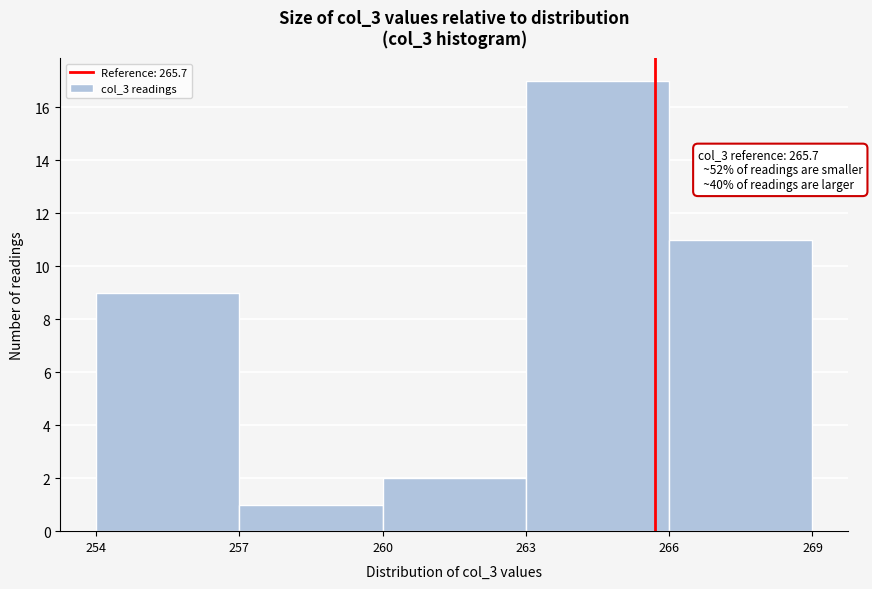

Over which range of the x-axis is the bar tallest?

263 to 266